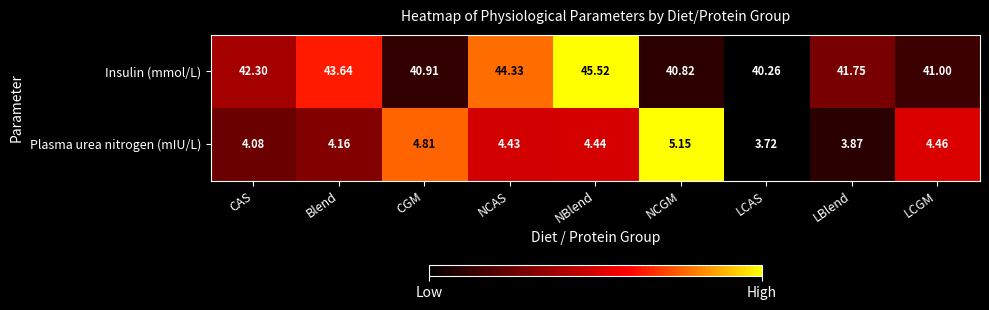

Between NCAS and NCGM, which series saw the biggest shift?

Insulin (mmol/L)